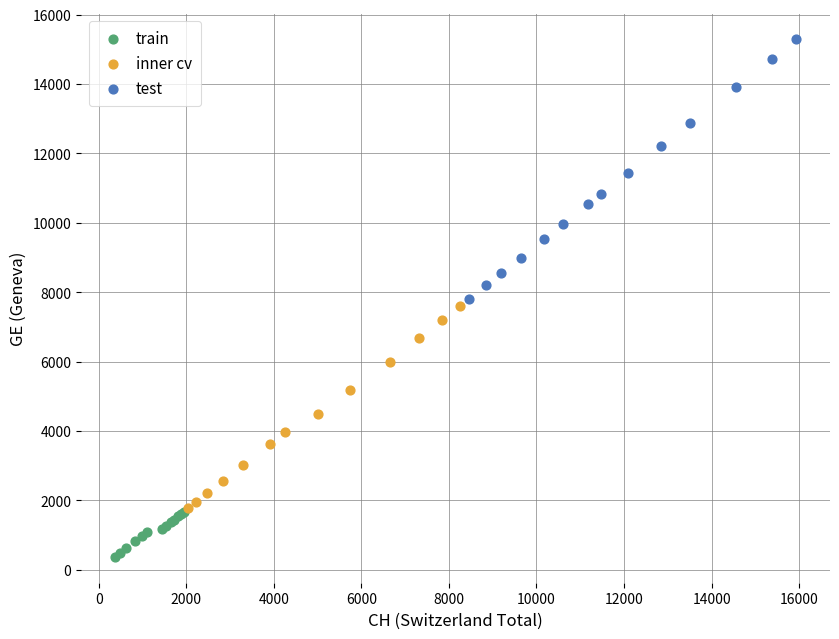

Which series contains the highest Y value?

test